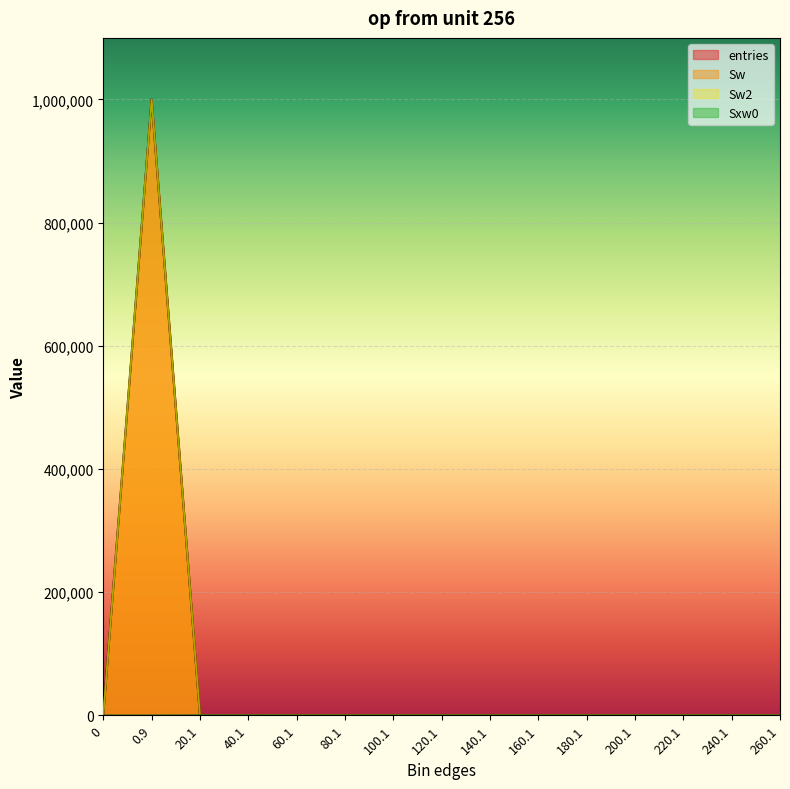

Which series has the largest total across all categories?

entries